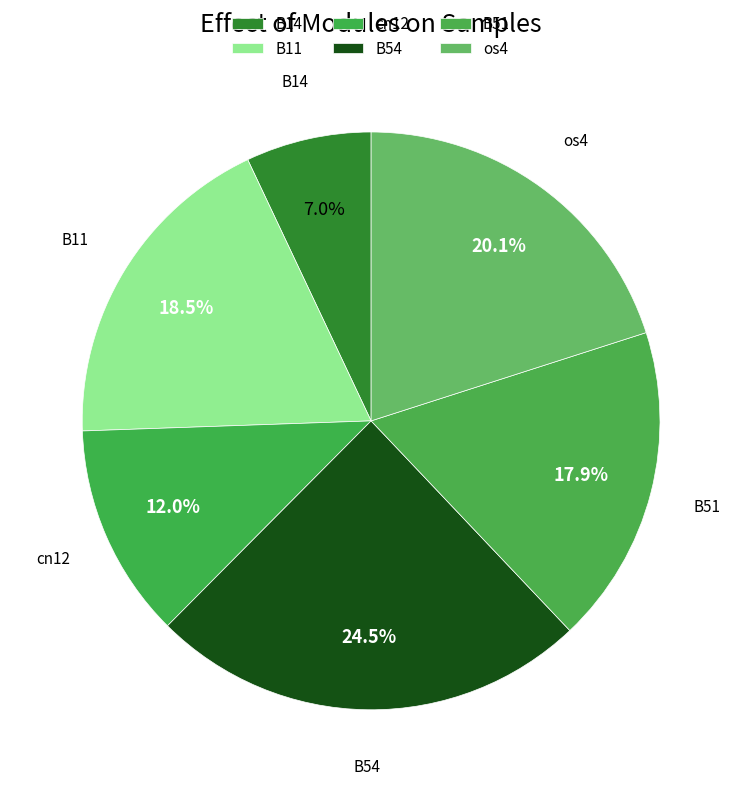

Count the number of slices in the pie.

6